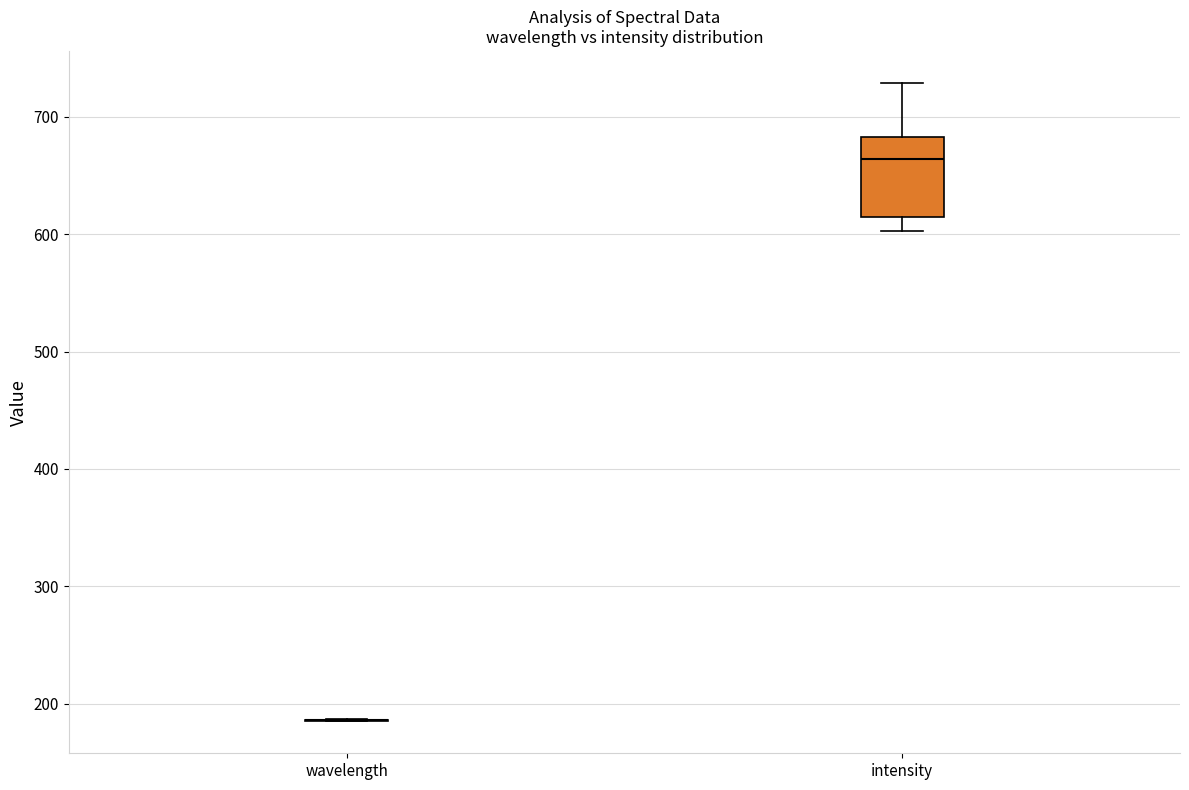

Reading left to right, read every box against the y-axis: the position of its median line, the range the box covers, and the ends of its whiskers. The values are not printed on the chart, so give them approximately, as read against the axis.

wavelength: box collapsed to a line at 190, whiskers 180 to 190
intensity: median 660, box 620 to 680, whiskers 600 to 730